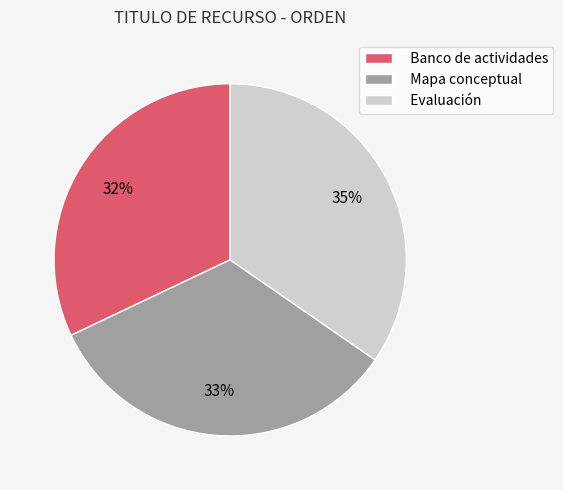

Which has a higher value, Banco de actividades or Mapa conceptual?

Mapa conceptual